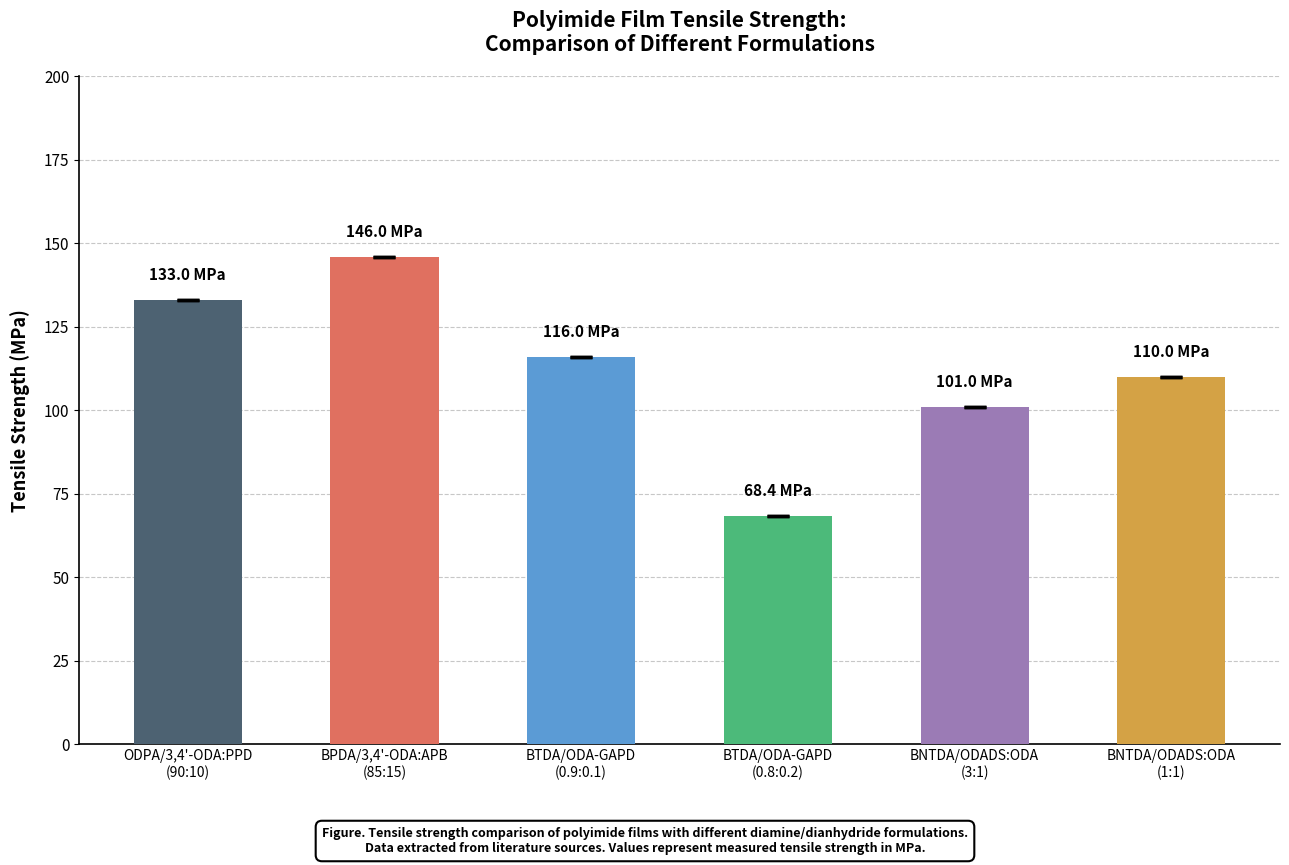

Reading left to right, transcribe all the data shown in this chart.

ODPA/3,4'-ODA:PPD
(90:10)=133.0	BPDA/3,4'-ODA:APB
(85:15)=146.0	BTDA/ODA-GAPD
(0.9:0.1)=116.0	BTDA/ODA-GAPD
(0.8:0.2)=68.4	BNTDA/ODADS:ODA
(3:1)=101.0	BNTDA/ODADS:ODA
(1:1)=110.0